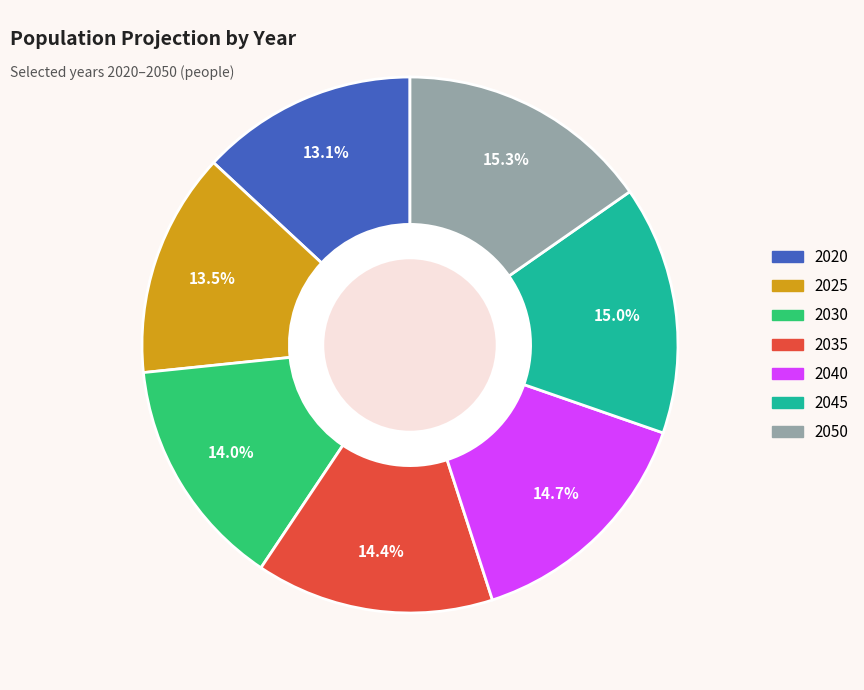

Do 2050 and 2030 together represent more than half of the pie?

No